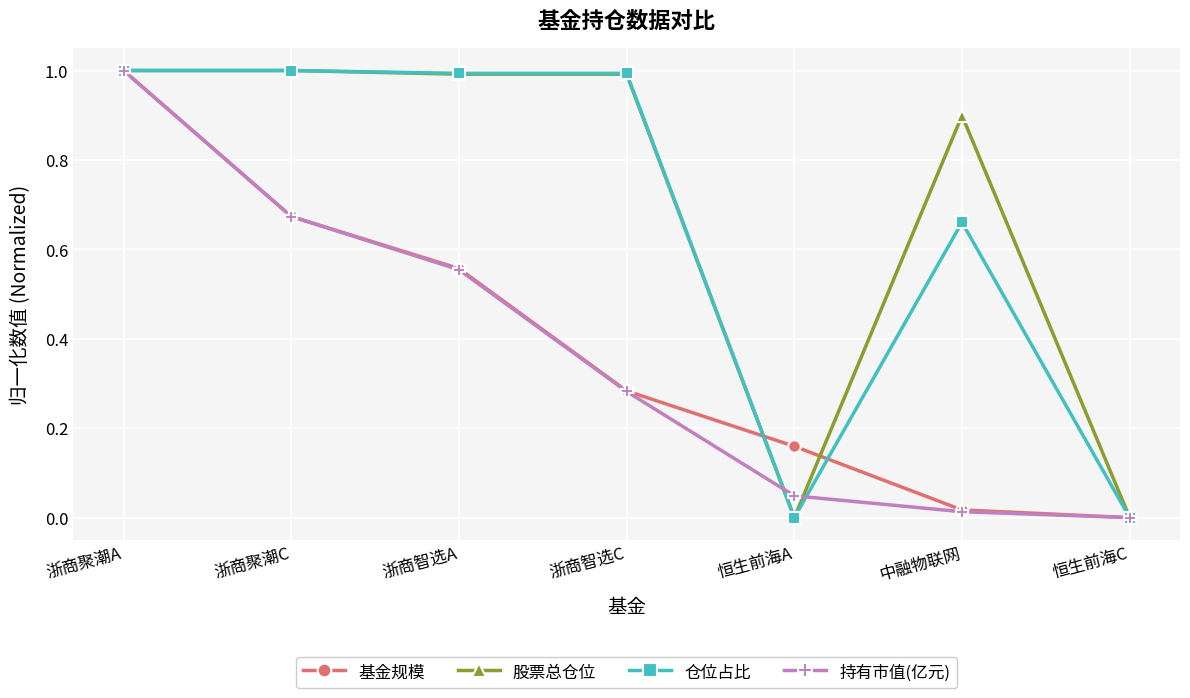

At which category is the sum across all series the highest?

浙商聚潮A